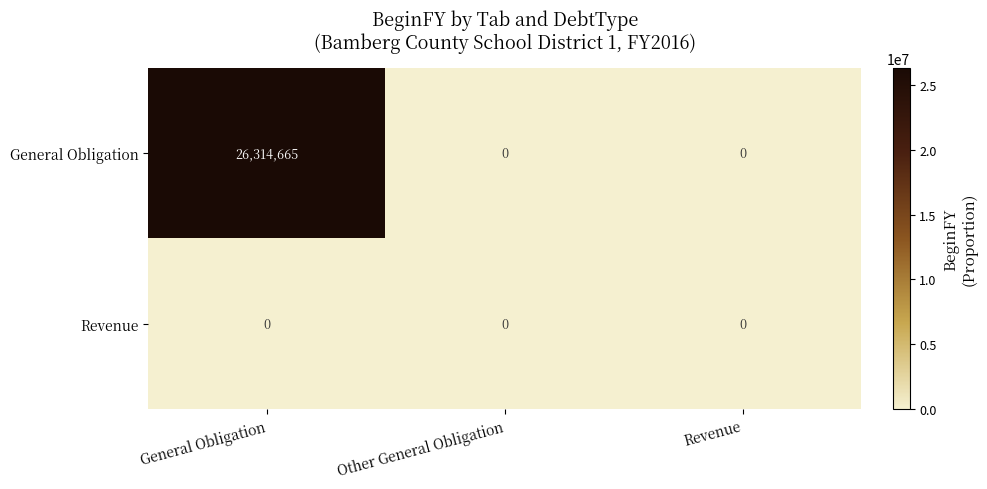

Reading right to left, what are all the values shown in this chart?

General Obligation: 0	0	26314665
Revenue: 0	0	0